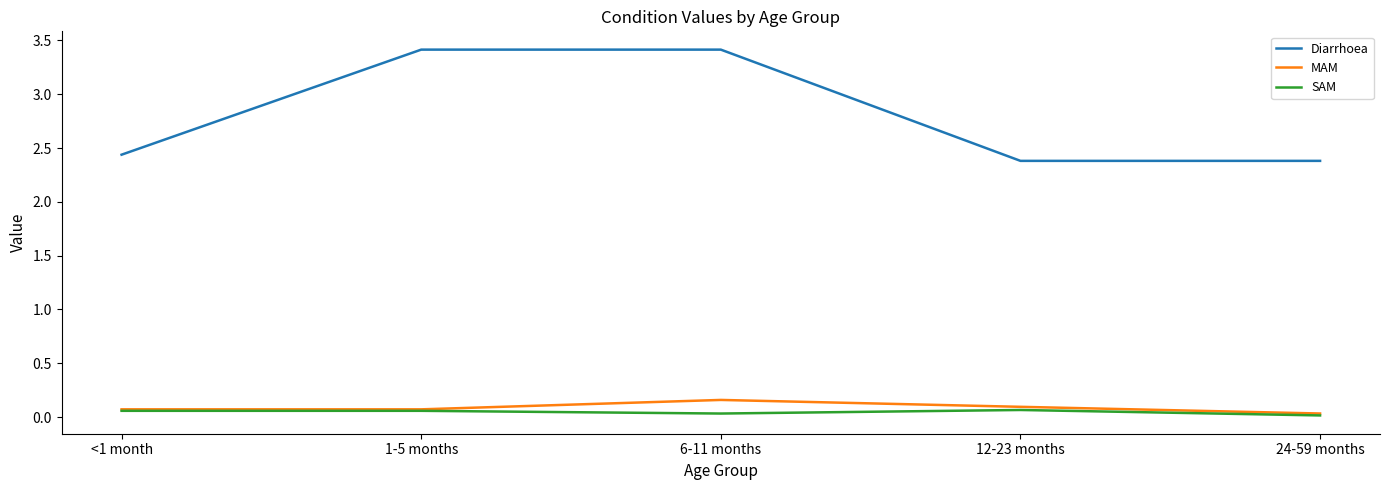

List the series in order of their peak value, highest first.

Diarrhoea, MAM, SAM